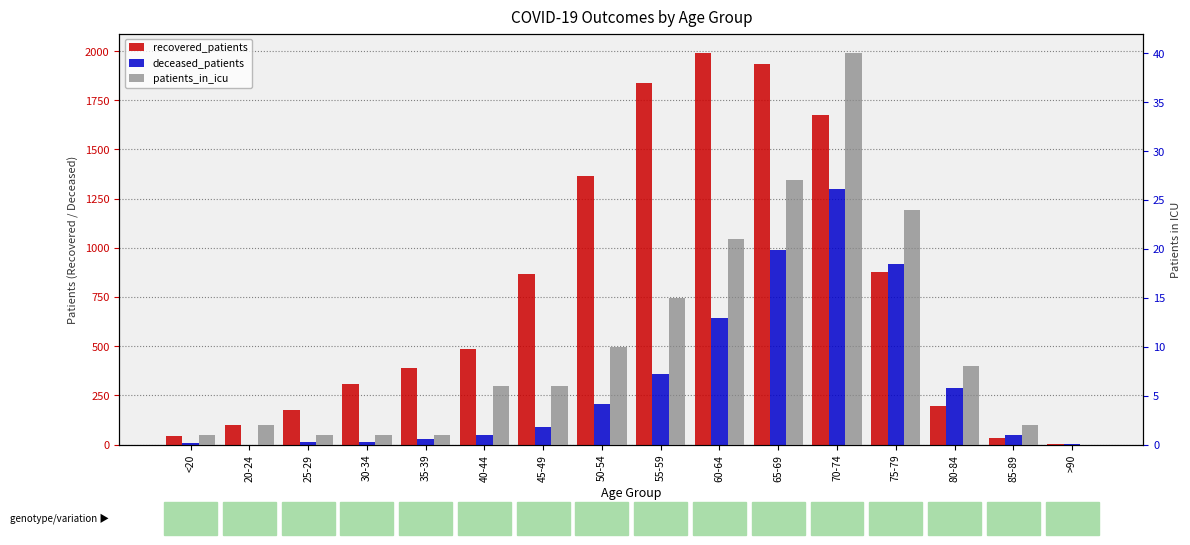

Rank the categories by deceased_patients value from highest to lowest.

70-74, 65-69, 75-79, 60-64, 55-59, 80-84, 50-54, 45-49, 85-89, 40-44, 35-39, 25-29, 30-34, <20, >90, 20-24